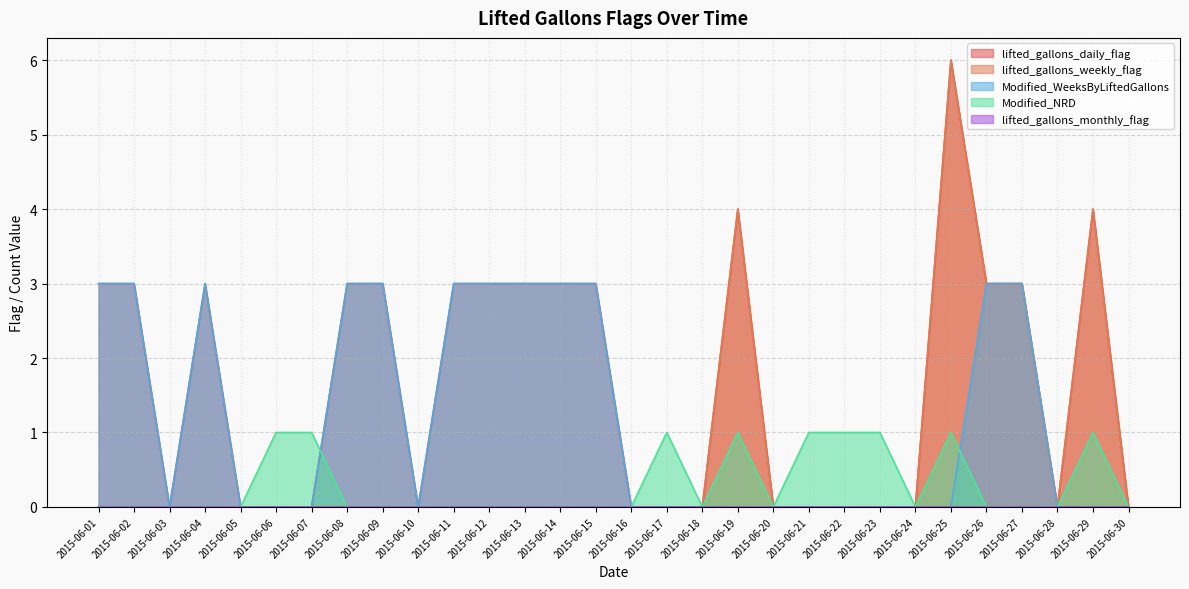

Is it true that lifted_gallons_daily_flag equals 4 at 2015-06-29?

True